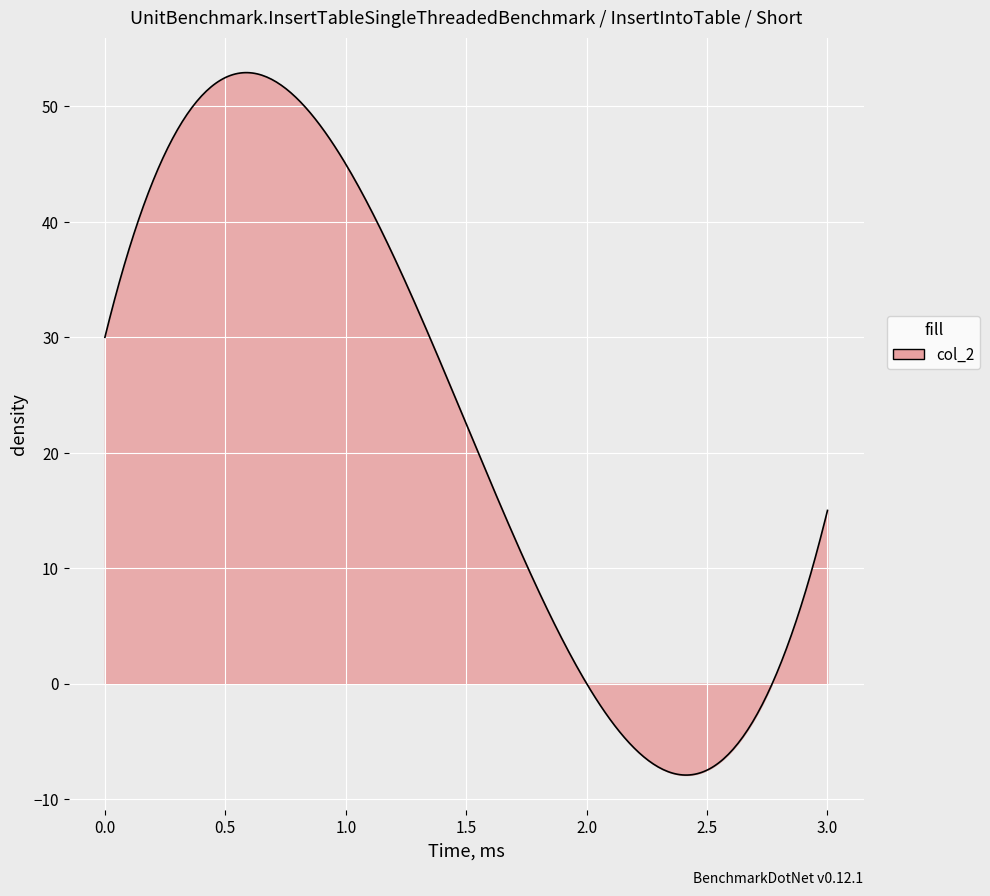

What is the greatest value displayed?

52.9